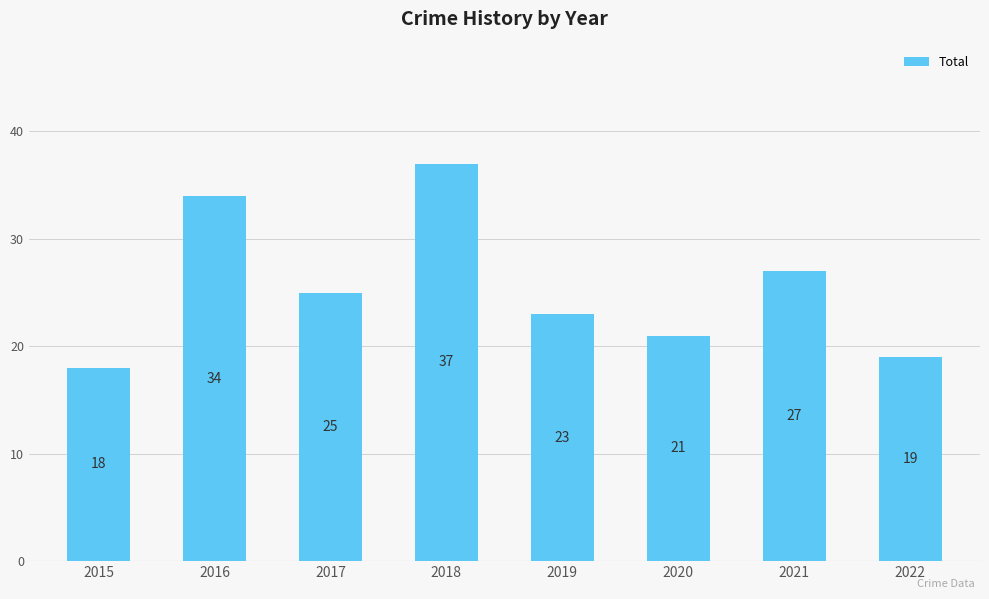

Is it true that the value at 2017 is 25?

True